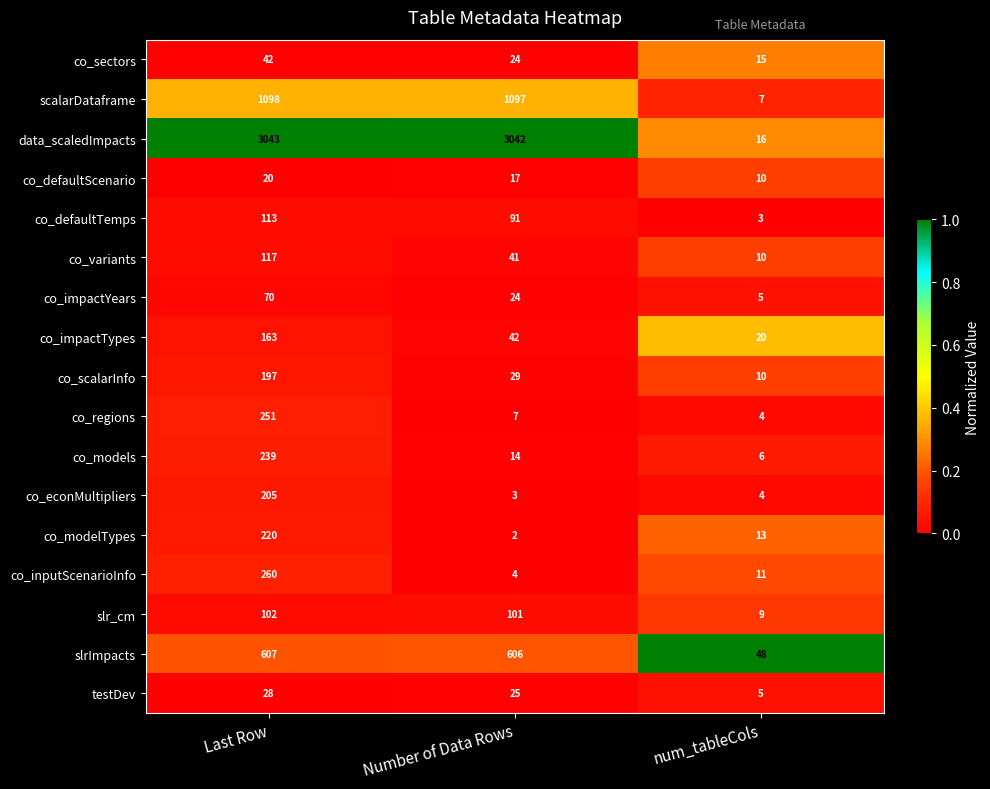

The testDev series shows 14 at Last Row. True or false?

False